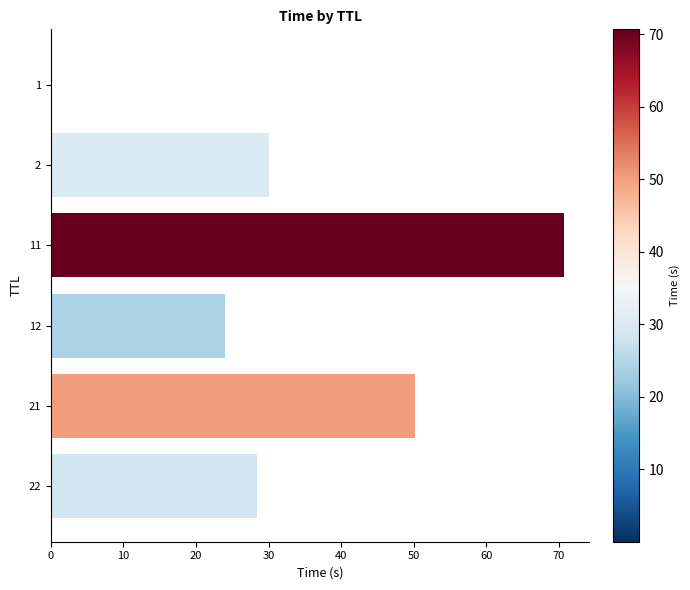

Count the number of data series in this chart.

1